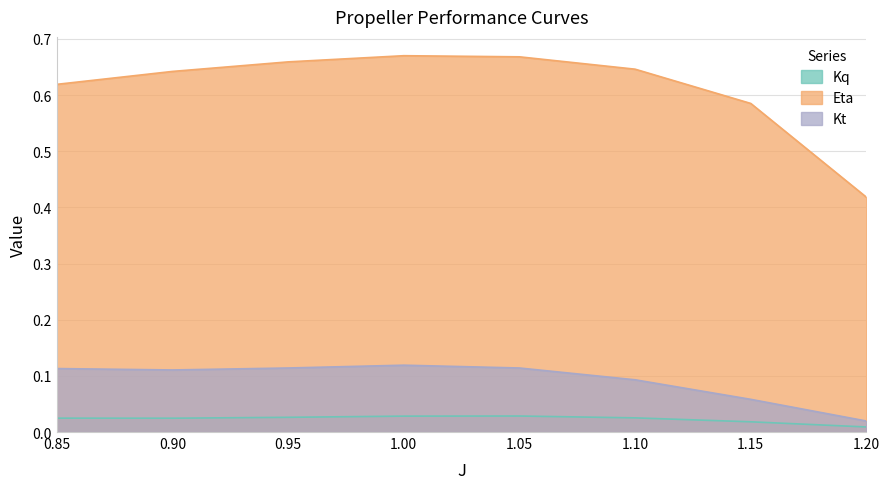

Between 0.85 and 1.05, which is larger?

1.05